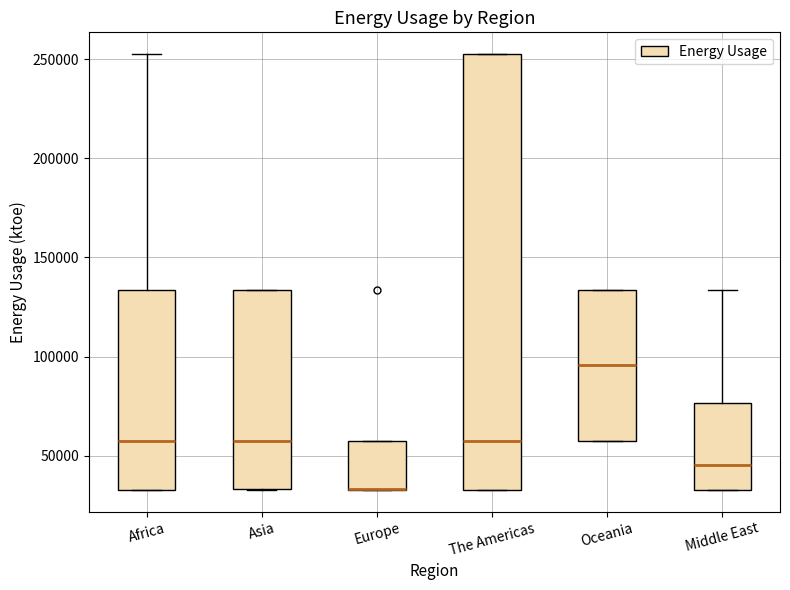

Which box is the tallest, from its lower edge to its upper edge?

The Americas